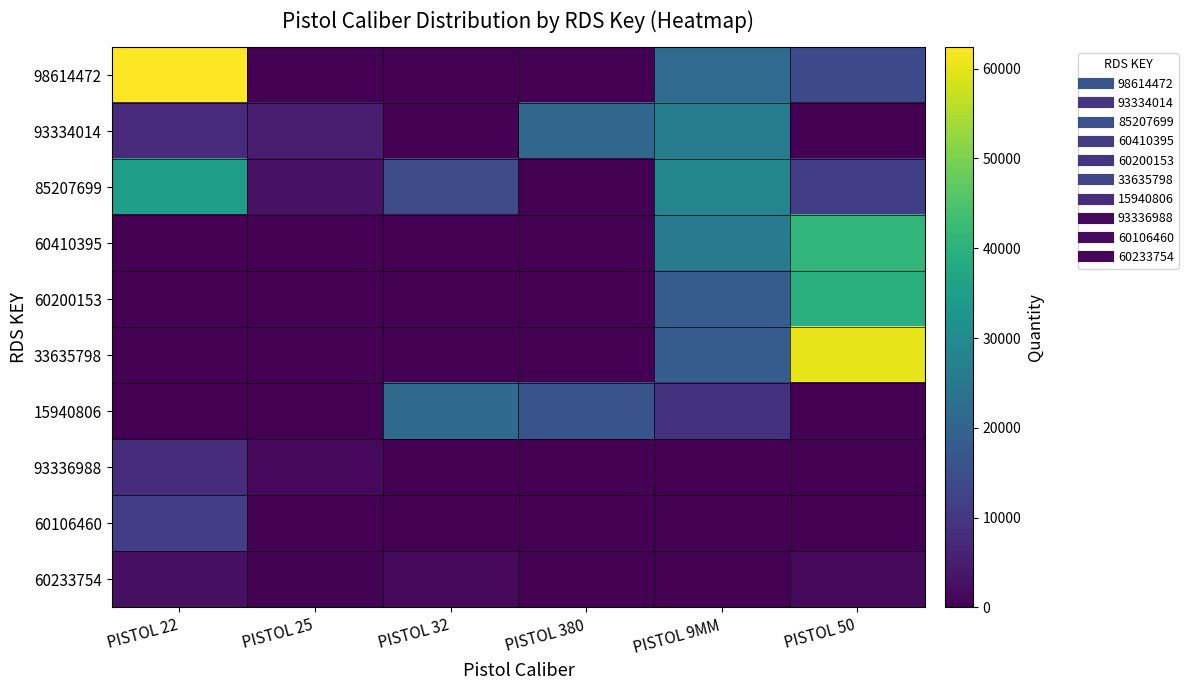

Which series has the largest range (max minus min)?

98614472